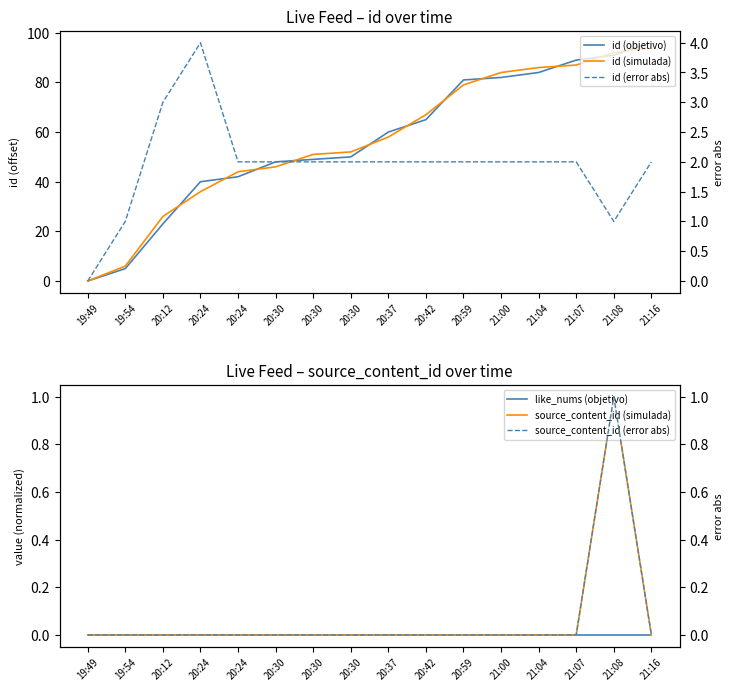

Does the chart display data point markers on the line(s)?

No